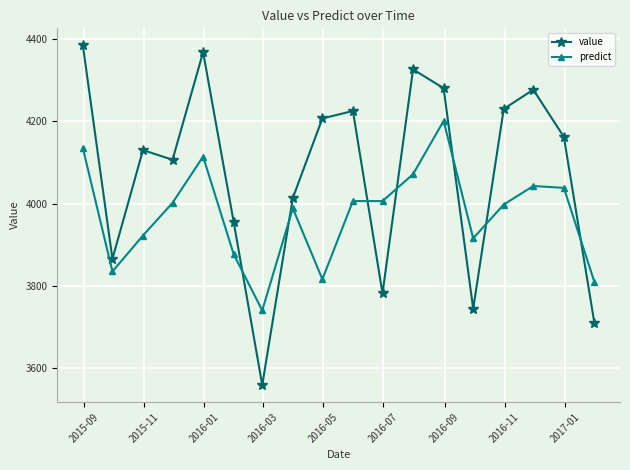

After their last crossing, which series has the higher values: predict or value?

predict